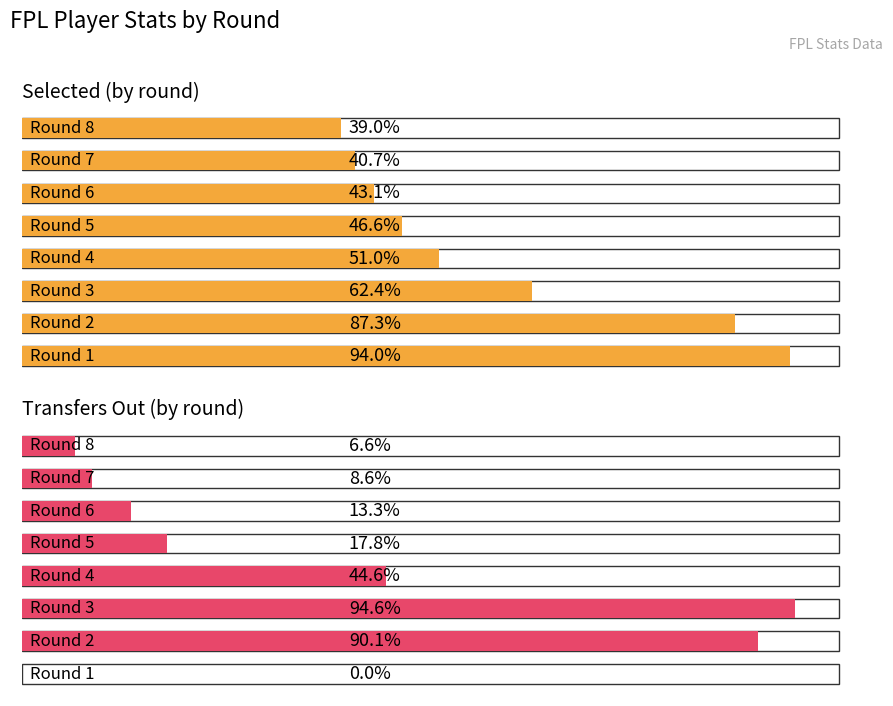

At which label does Transfers Out (by round) first exceed 284?

1